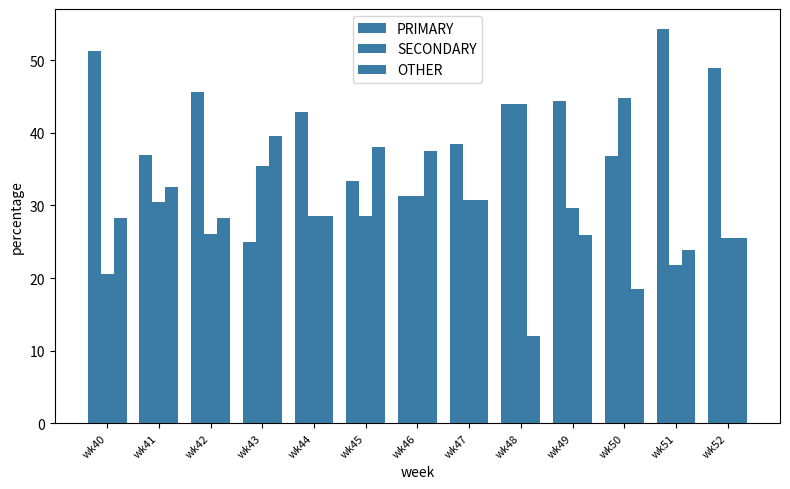

What is the difference between the OTHER values at wk42 and wk46?

9.2